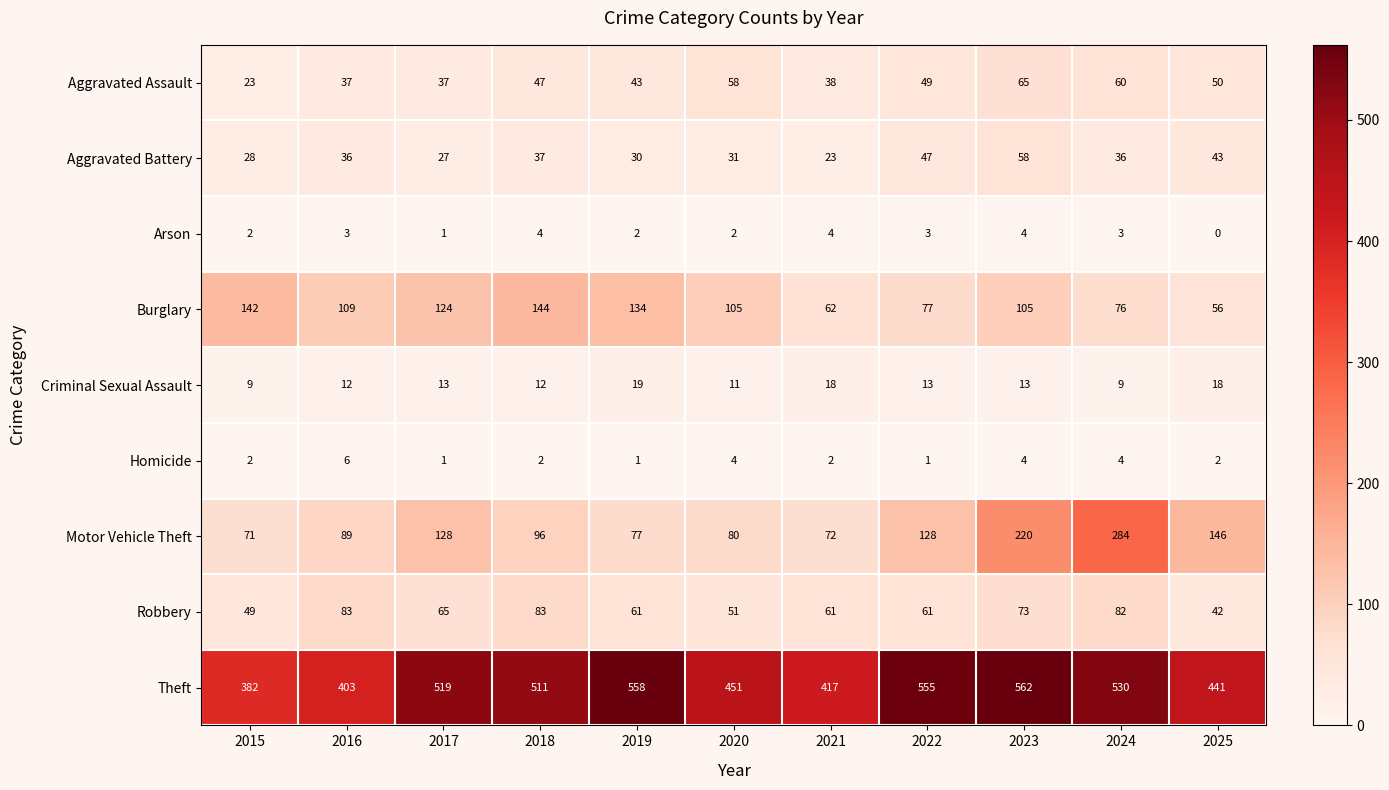

What is the difference between the second highest and second lowest values in the Arson series?

3